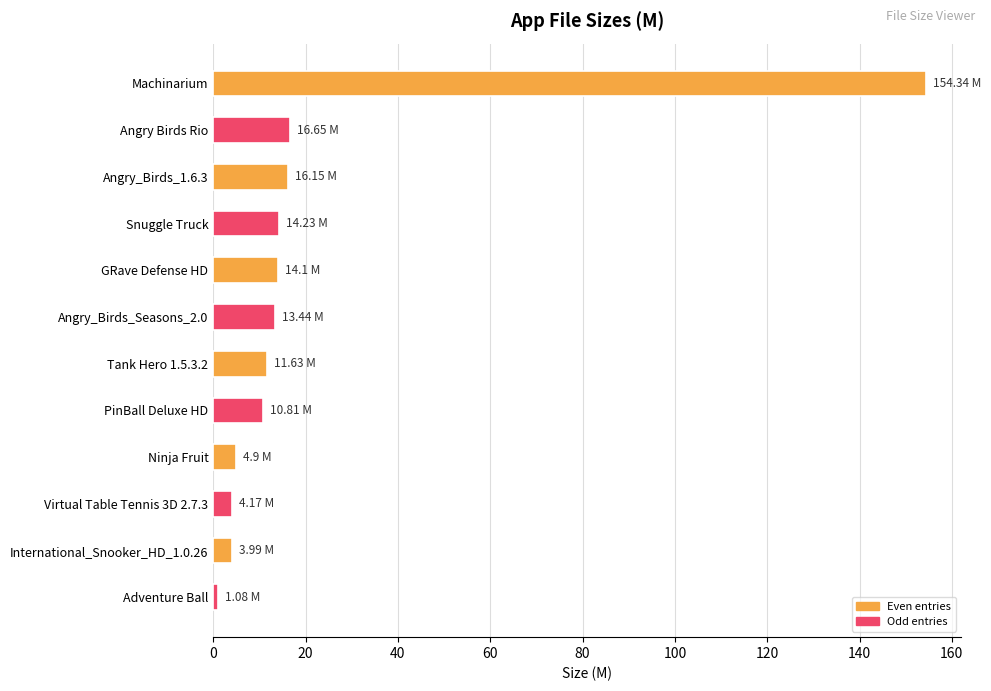

What is the average value?

22.1